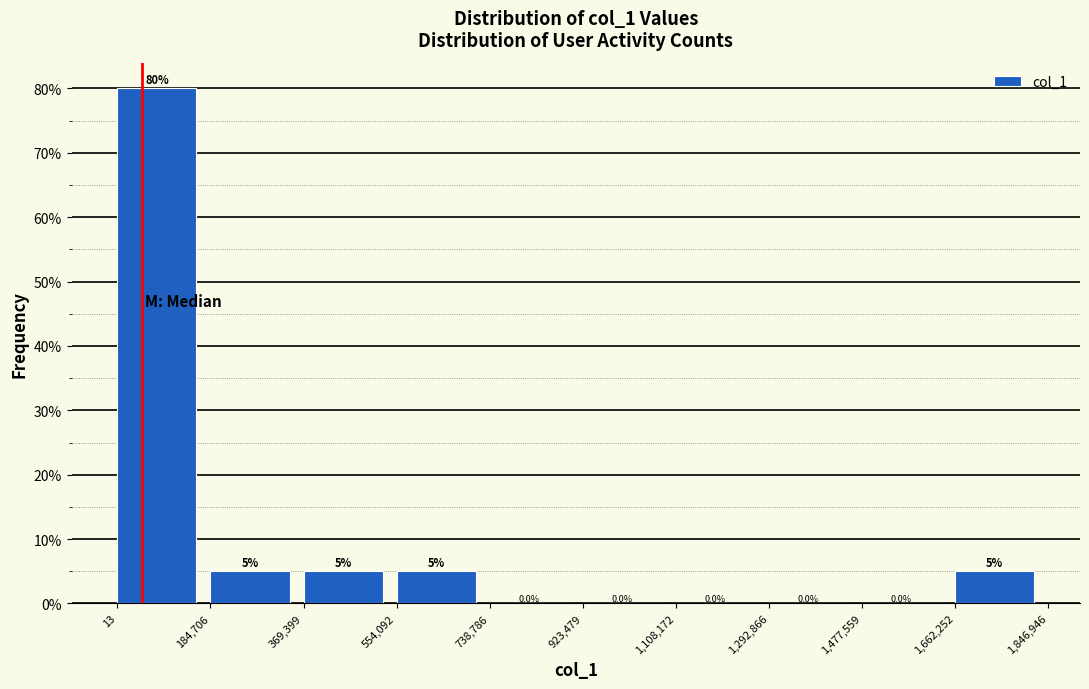

What is the height of the bar covering 554,092 to 738,786 on the x-axis?

5.0